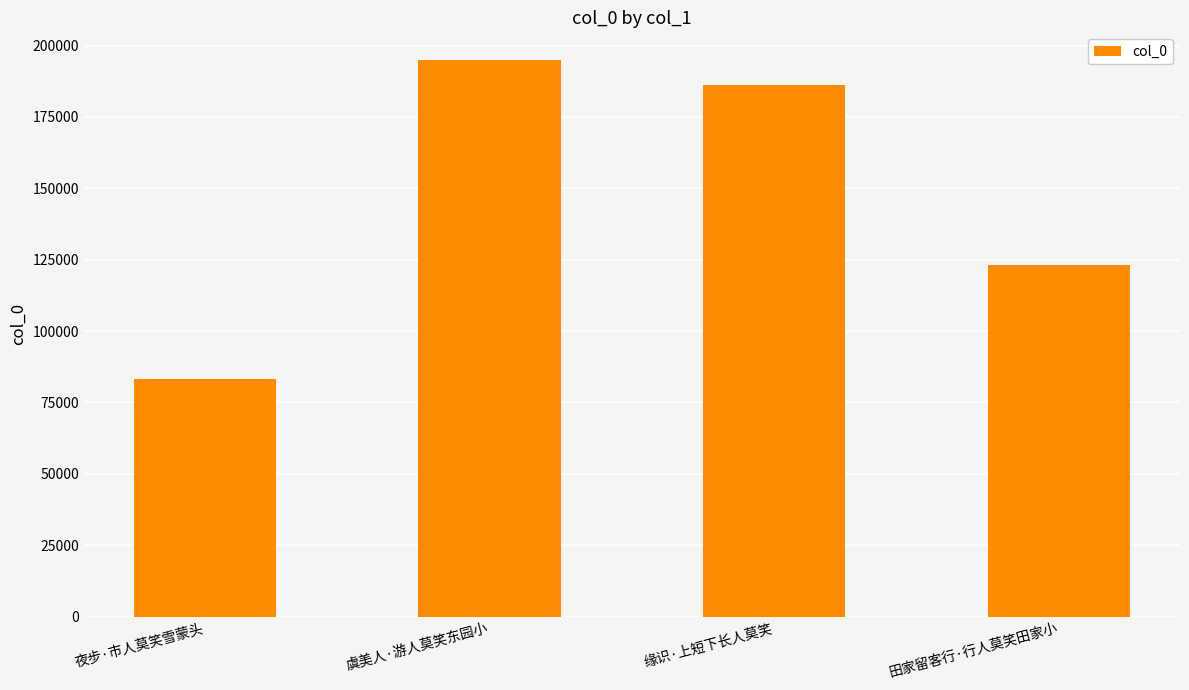

Reading right to left, list all the values displayed in this chart.

123181	186288	194895	83038